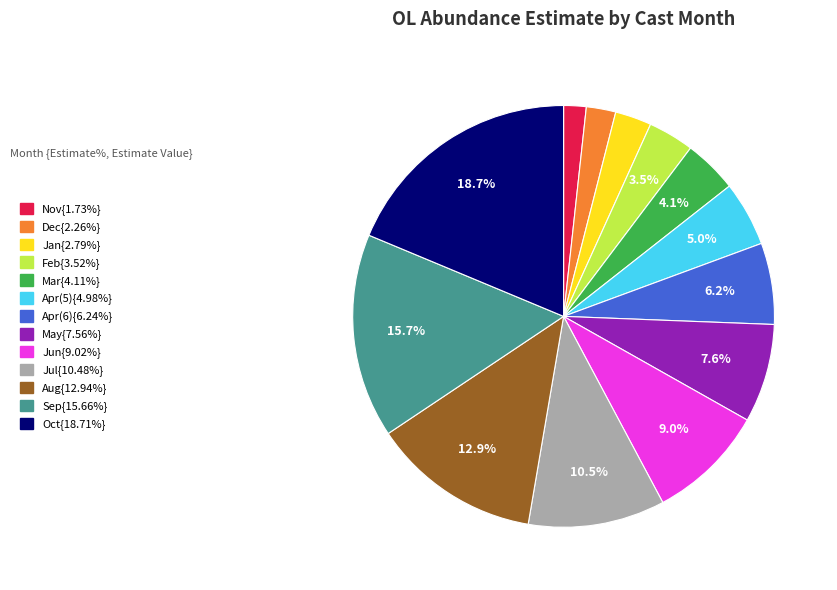

Does any single category account for the majority?

No